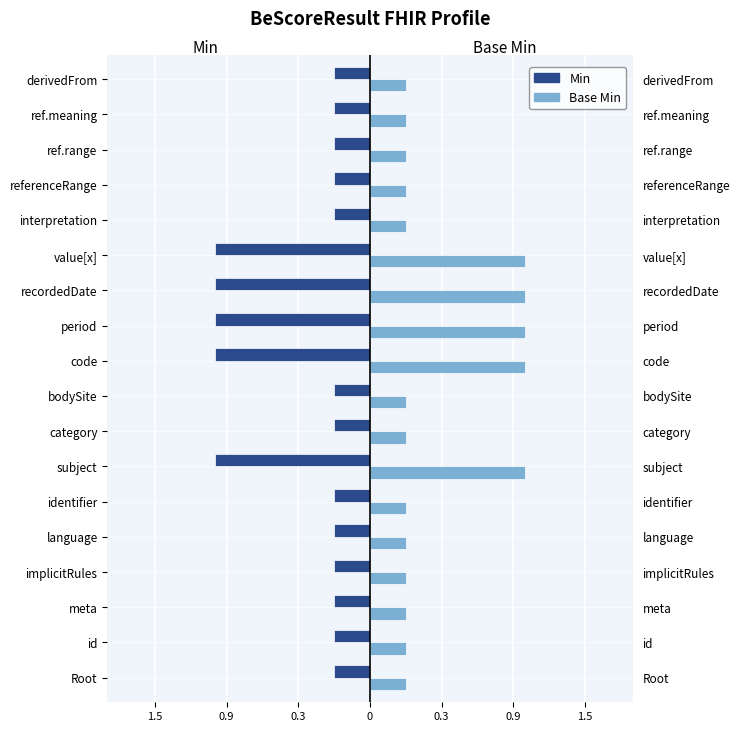

How many series are shown in this chart?

2